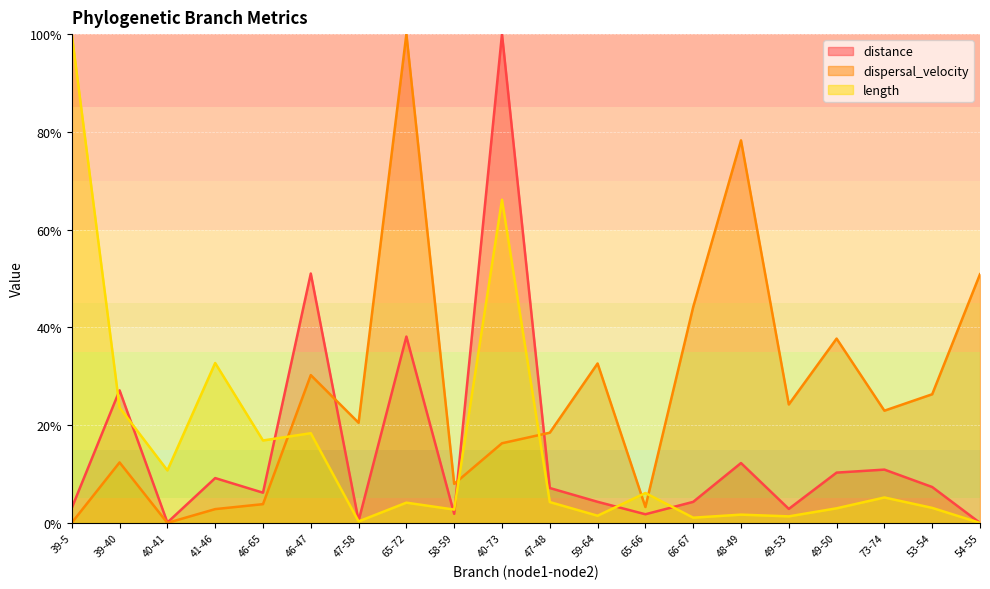

Between which two adjacent categories do distance and length first intersect?

39-5 and 39-40